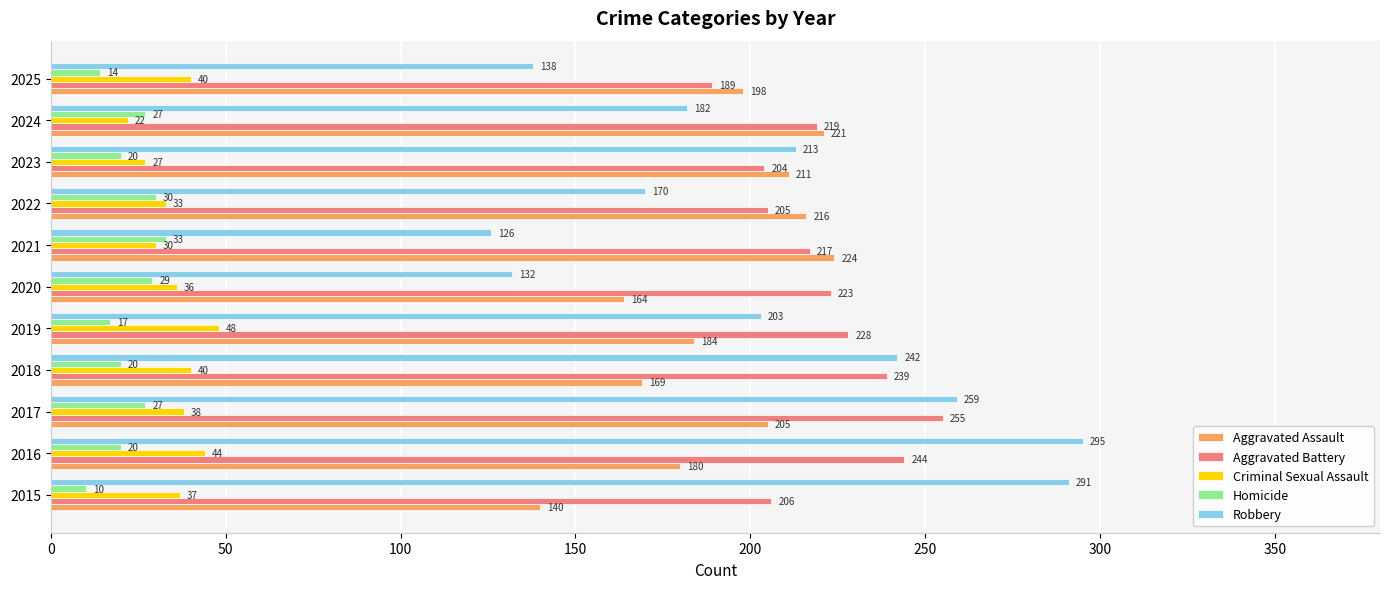

True or false: Criminal Sexual Assault has a value of 48 at 2019.

True